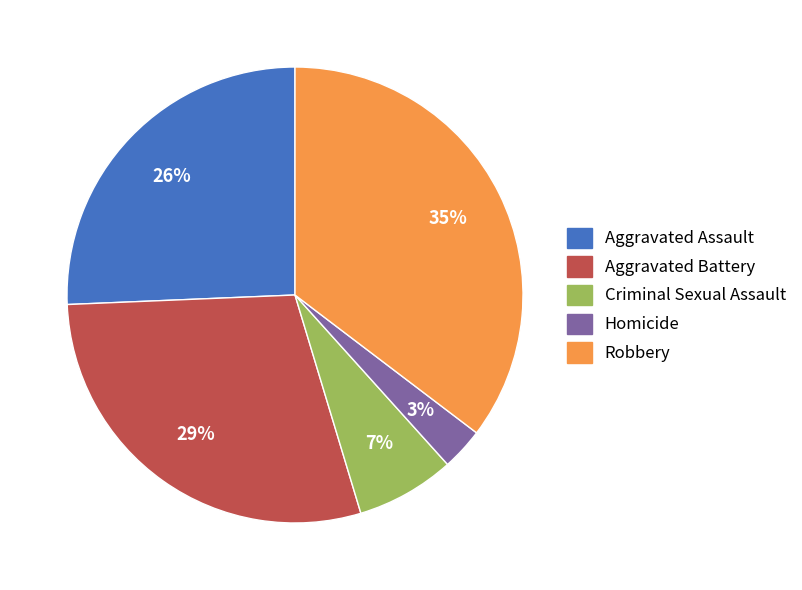

How many slices are in this pie chart?

5